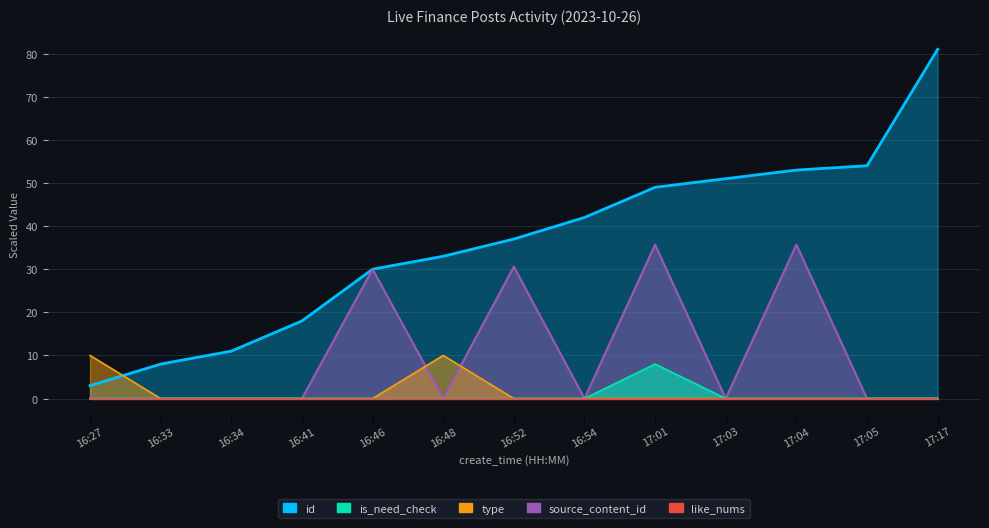

What is the difference between the highest and lowest values at 16:27?

10.0